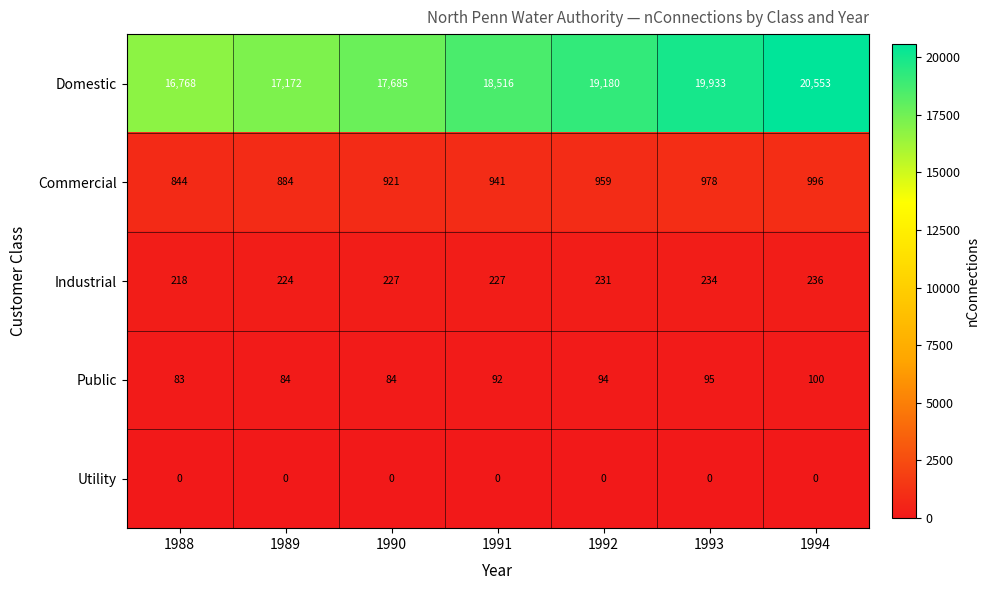

What is the maximum value shown in the chart?

20553